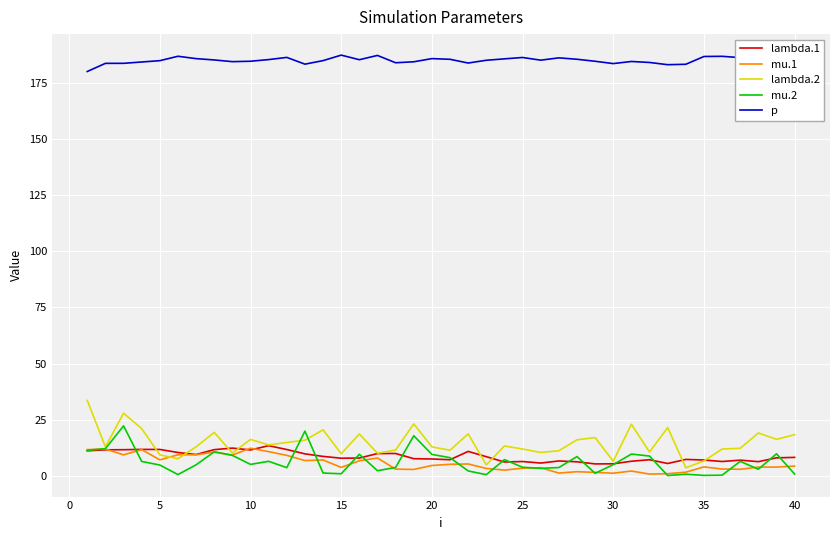

What is the maximum value for lambda.1?

13.4